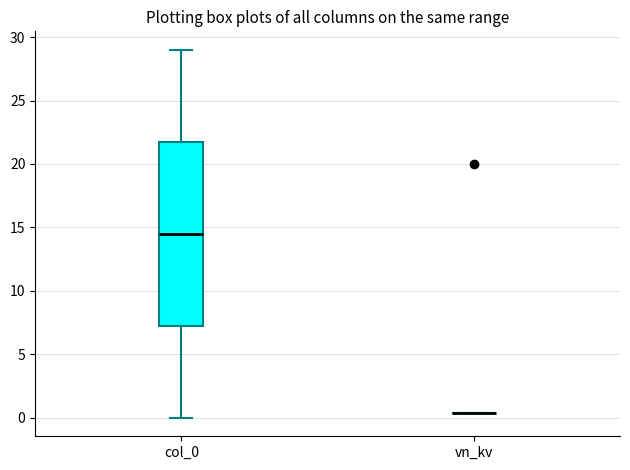

Reading left to right, transcribe this box plot: for each box, give where its median line is, the range the box spans, and where its two whiskers end, as read against the y-axis. The values are not printed on the chart, so give them approximately, as read against the axis.

col_0: median 14.5, box 7.5 to 22.0, whiskers 0.0 to 29.0
vn_kv: box collapsed to a line at 0.5, whiskers 0.5 to 0.5